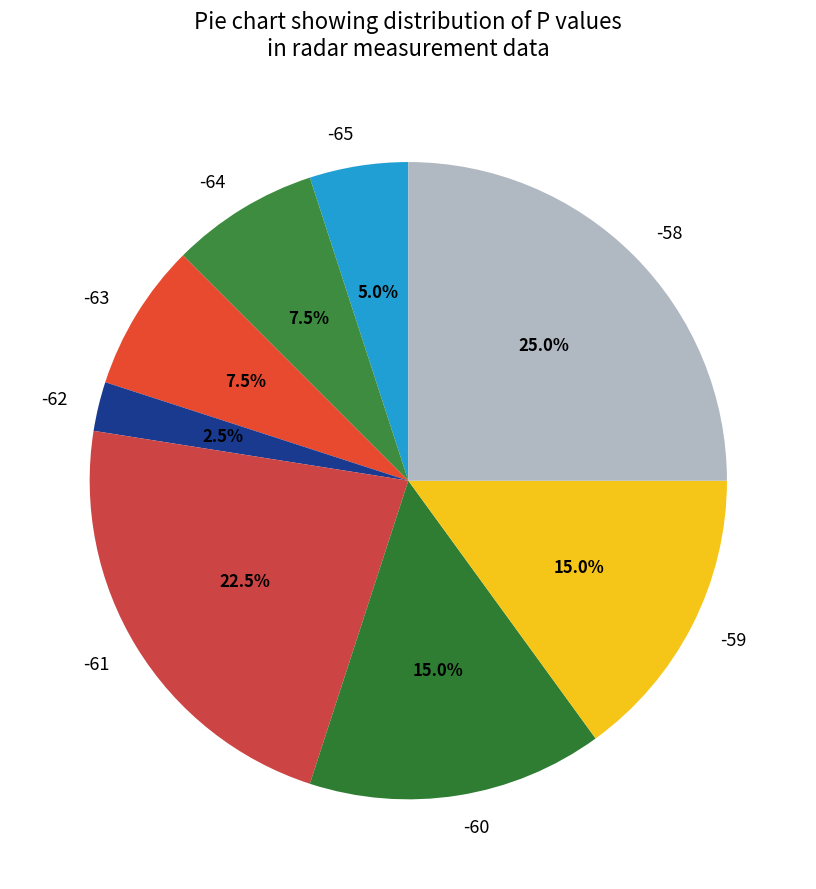

How many slices are in this pie chart?

8